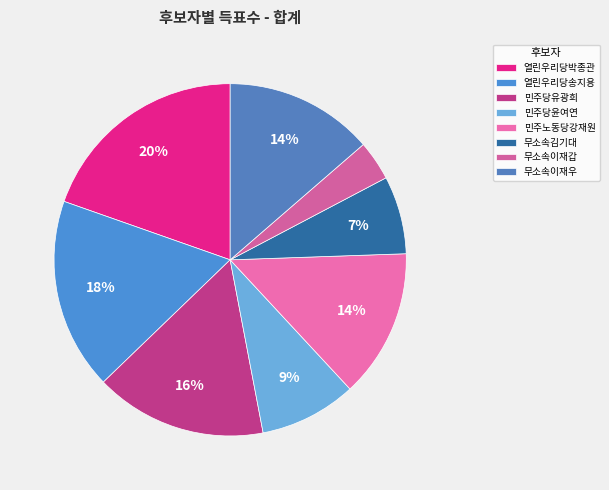

Count the number of slices in the pie.

8